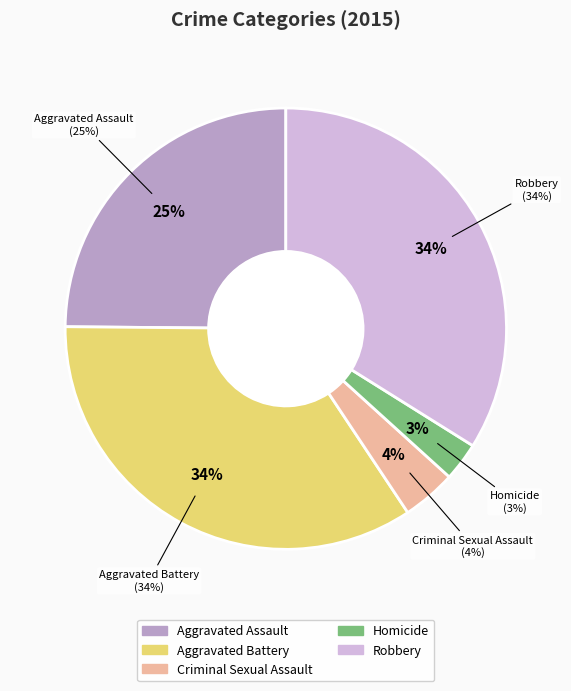

Which slice is the largest?

Aggravated Battery